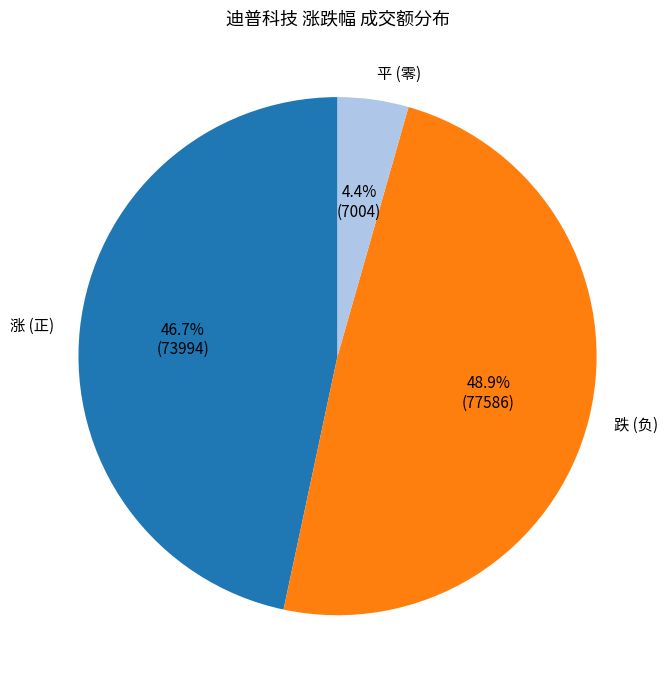

Rank the categories by value from lowest to highest.

平 (零), 涨 (正), 跌 (负)